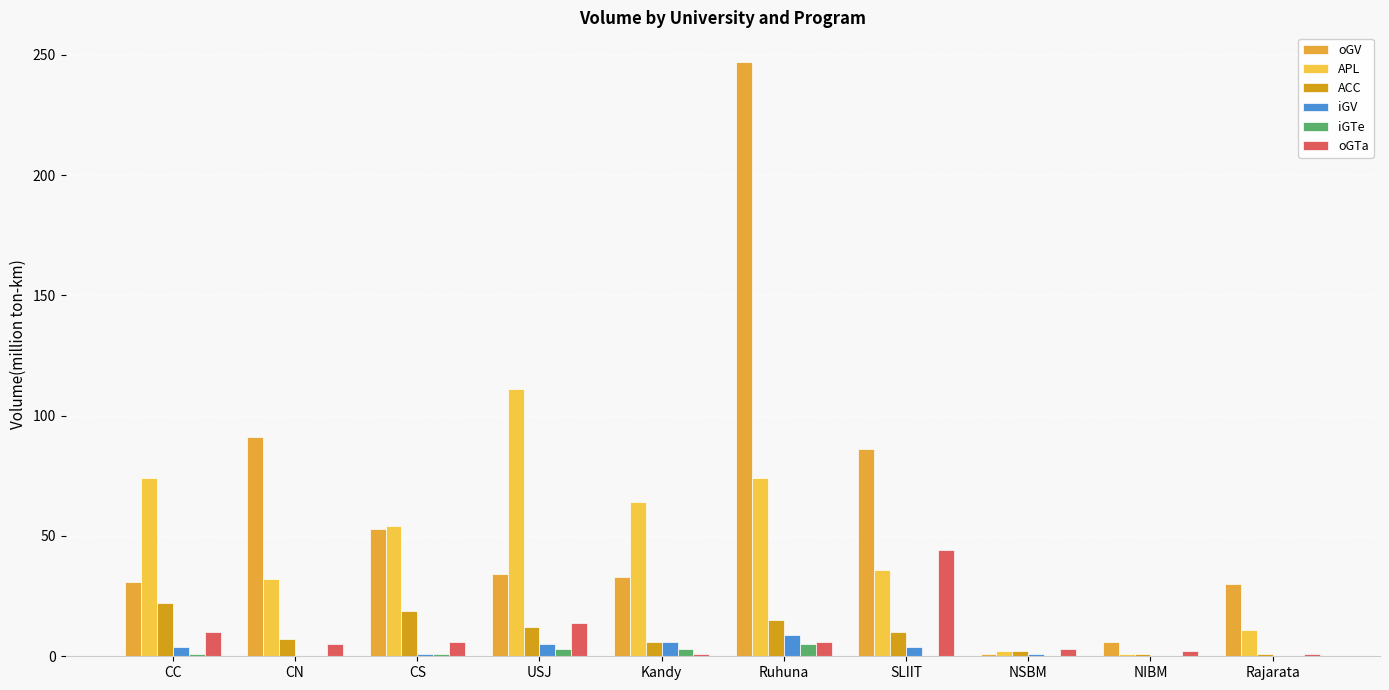

The value of oGV at CC is 55. True or false?

False